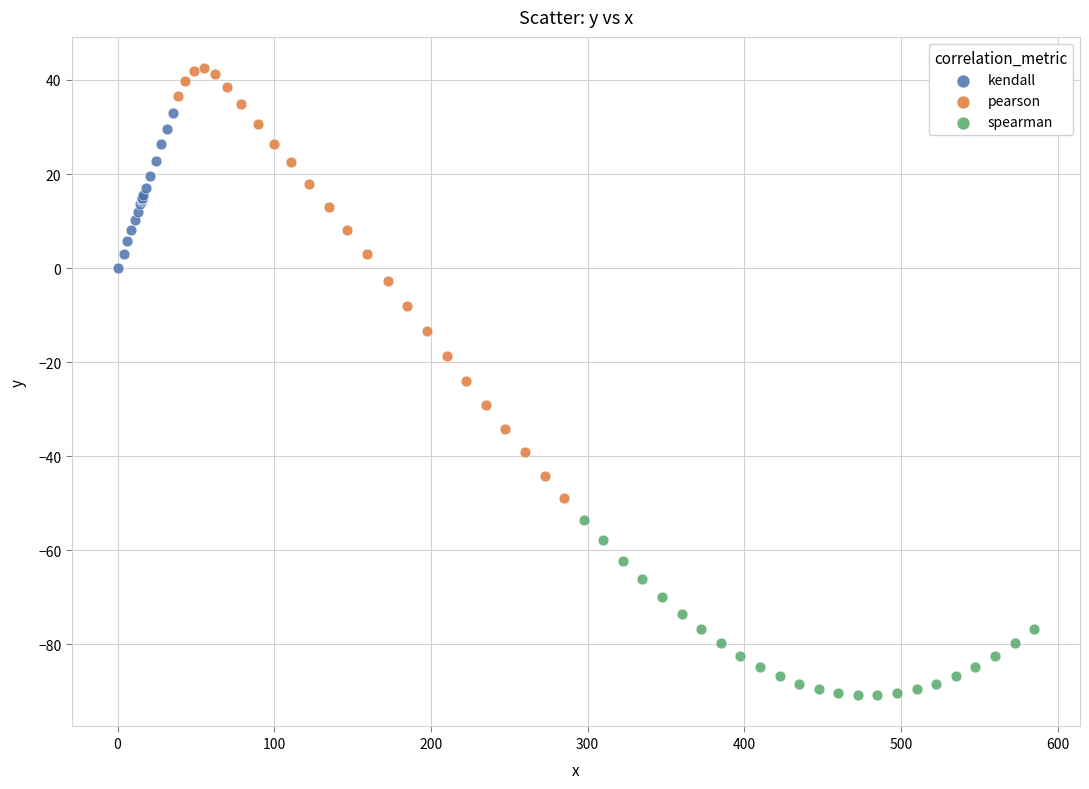

What are all the series names shown in the legend?

kendall, pearson, spearman